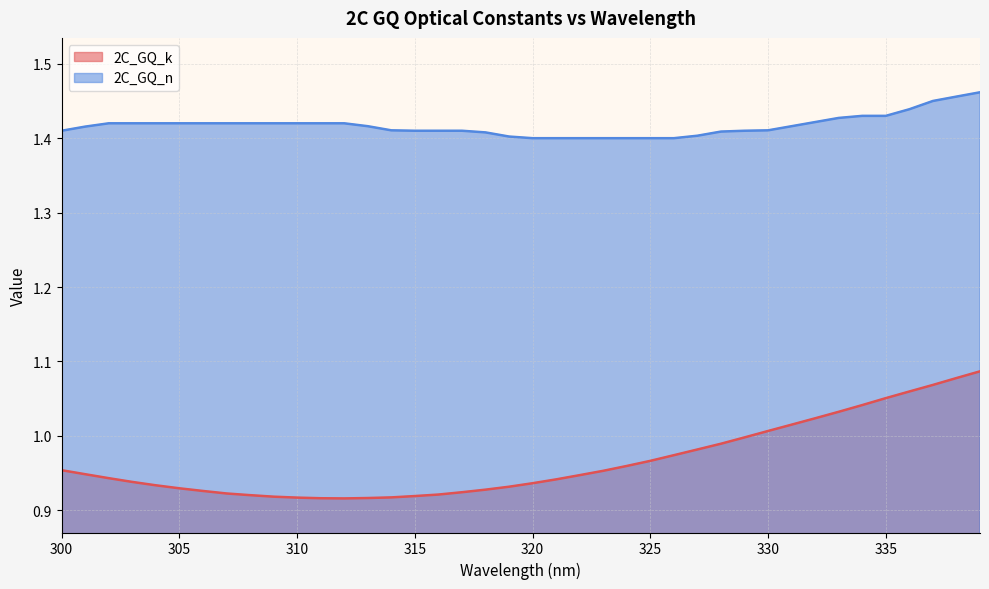

At which category does the chart reach its minimum across all series?

312